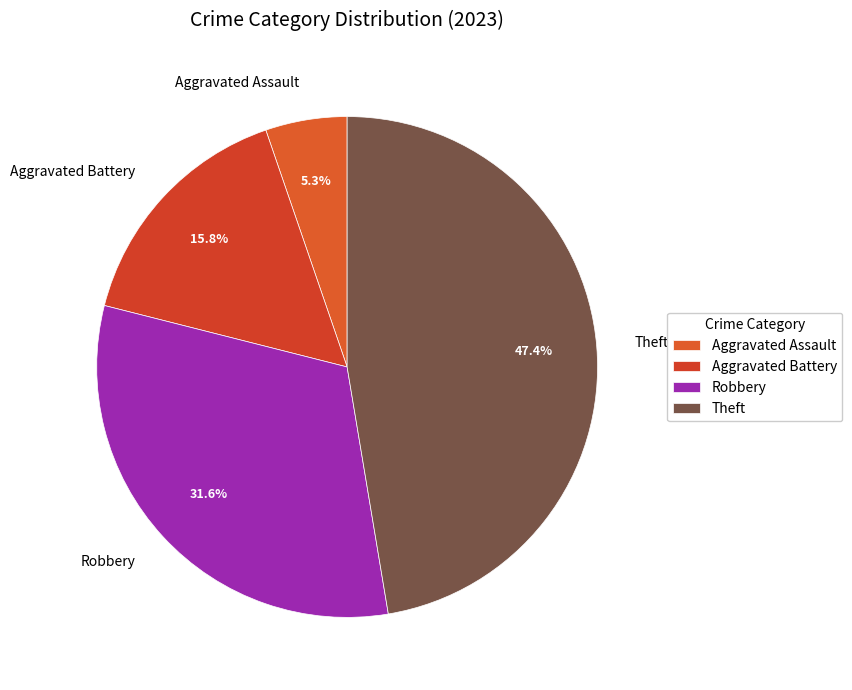

Rank the categories by value from highest to lowest.

Theft, Robbery, Aggravated Battery, Aggravated Assault